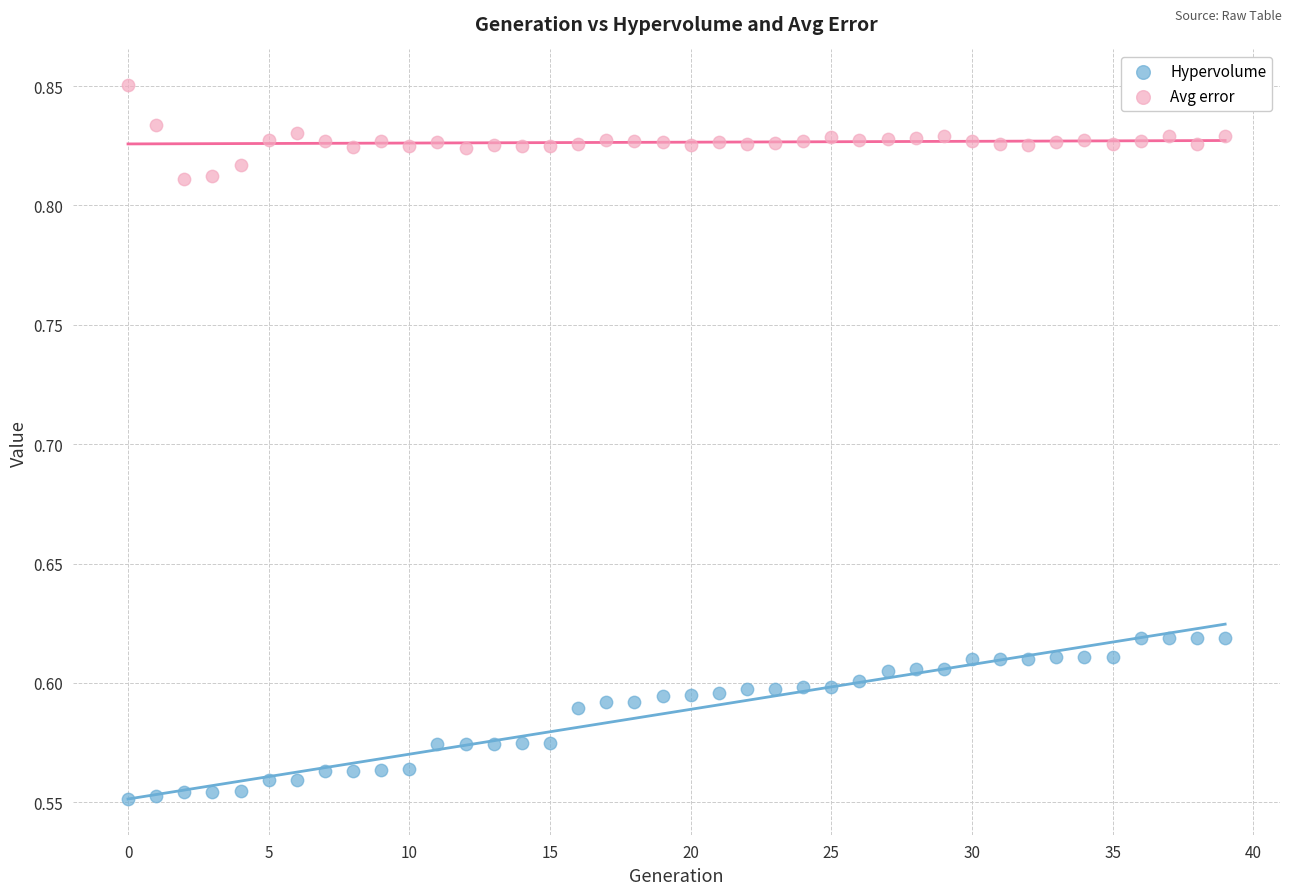

What are all the series names shown in the legend?

Hypervolume, Avg error